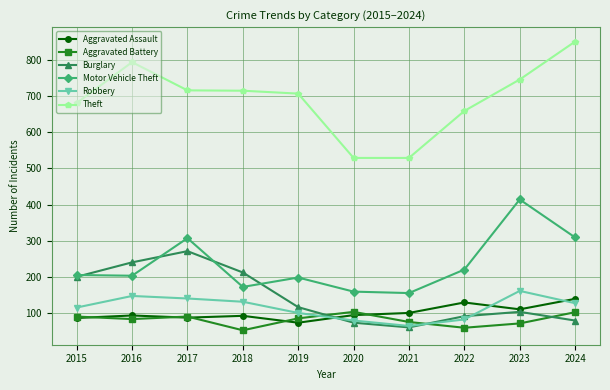

What is the sum of the Burglary values at 2020 and 2016?

313